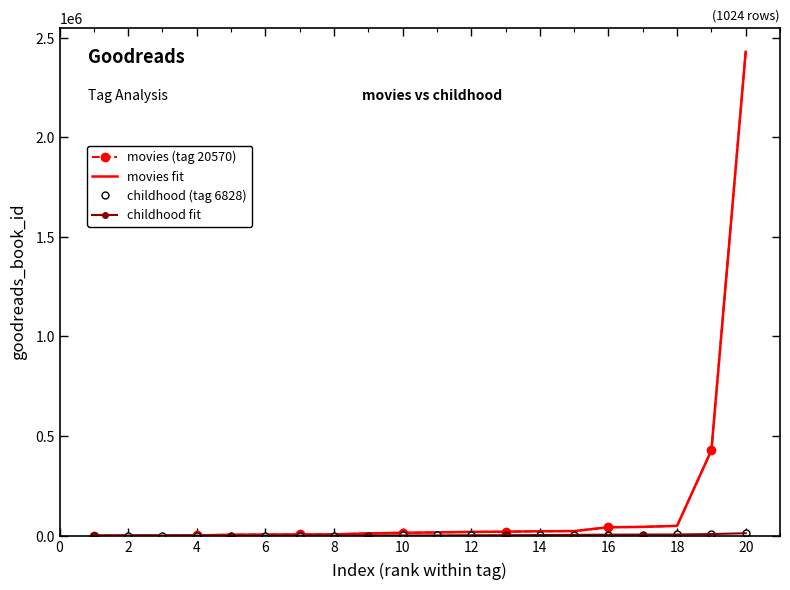

How many values in the childhood fit series are below 903?

10